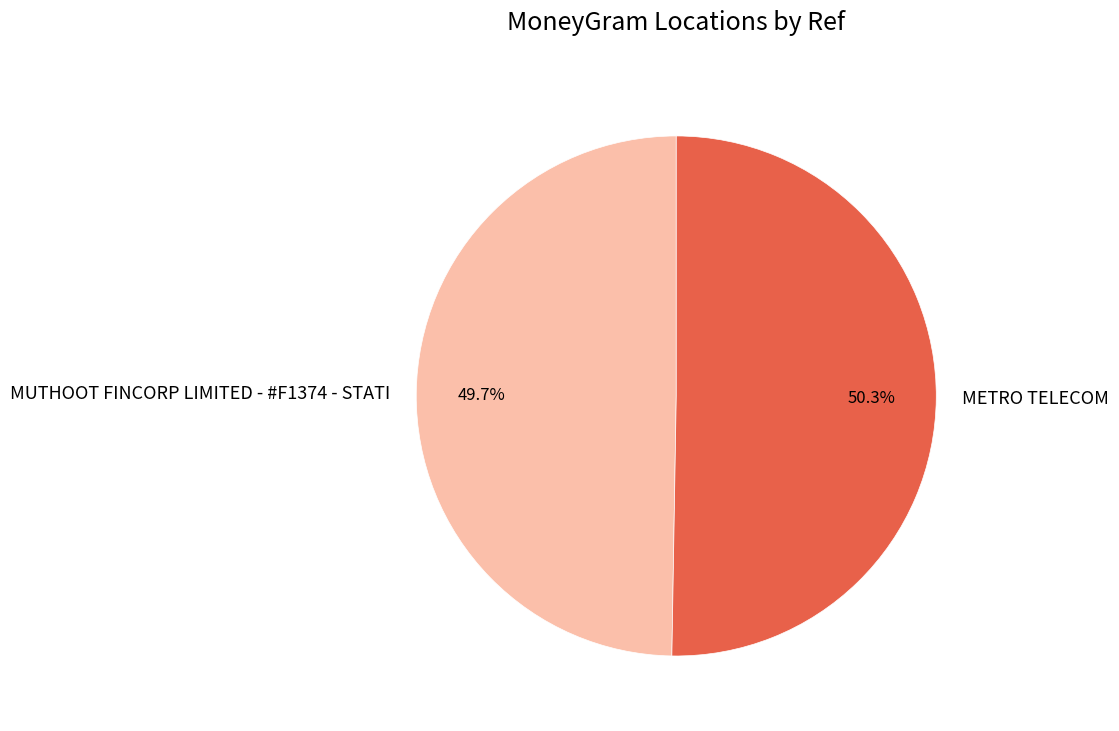

Which slice represents more than half of the pie?

METRO TELECOM